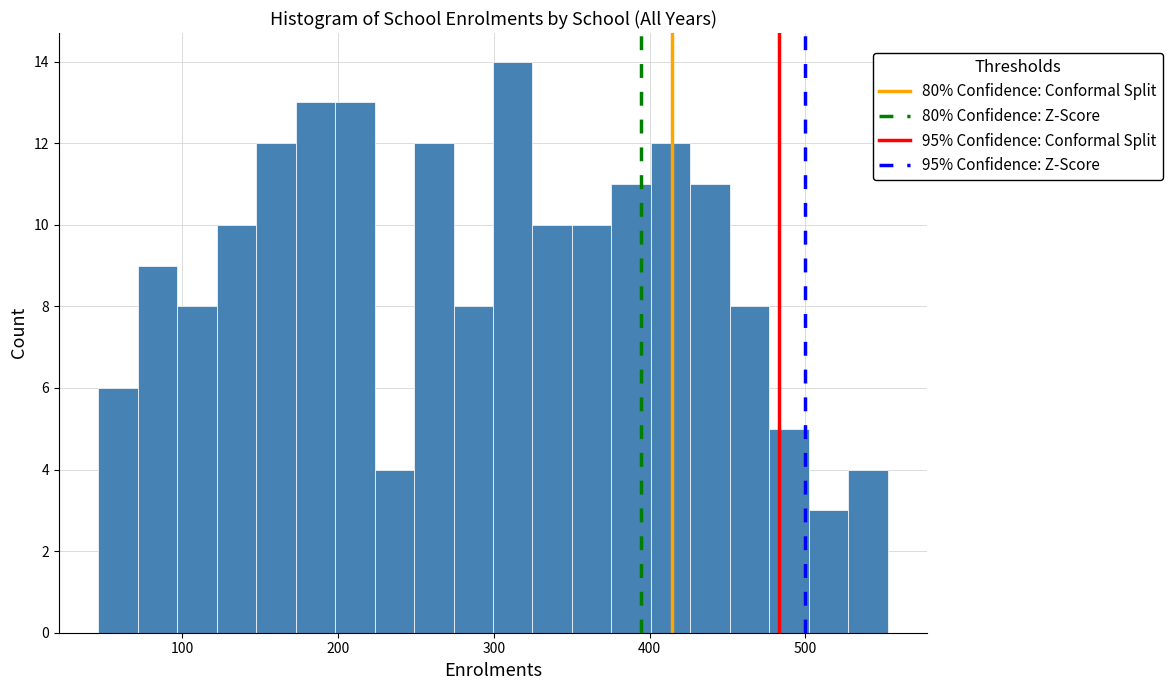

Read against the x-axis, roughly where is the centre of the tallest bar?

310